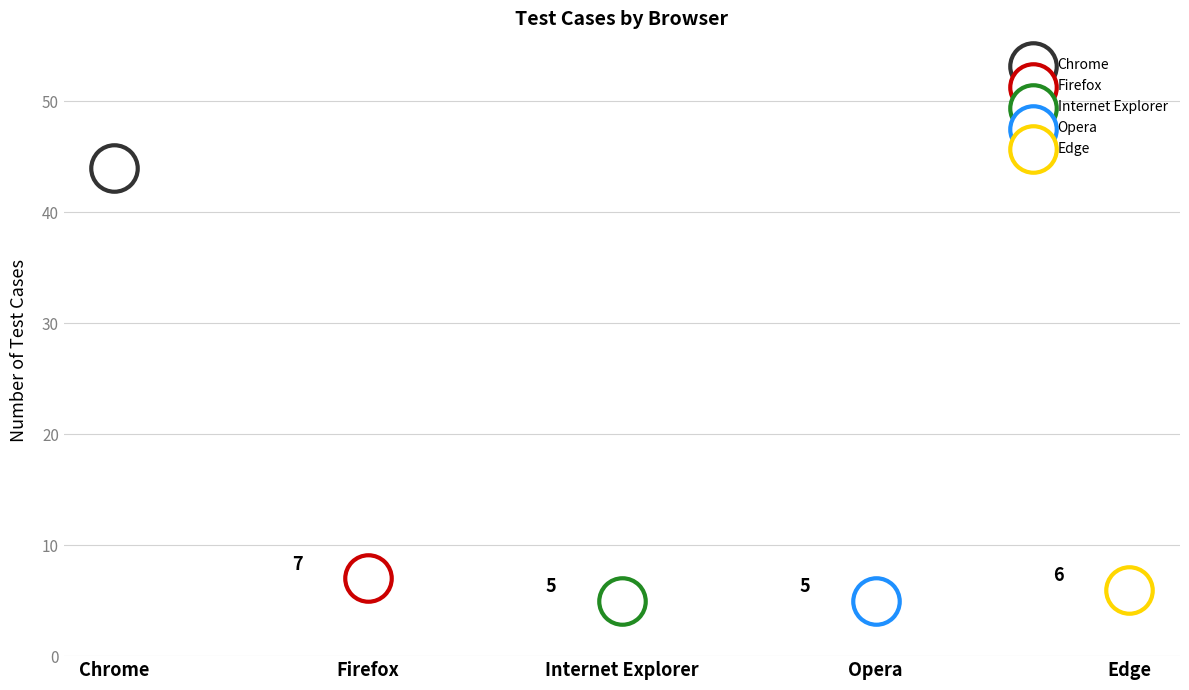

Which has a higher value, Opera or Chrome?

Chrome